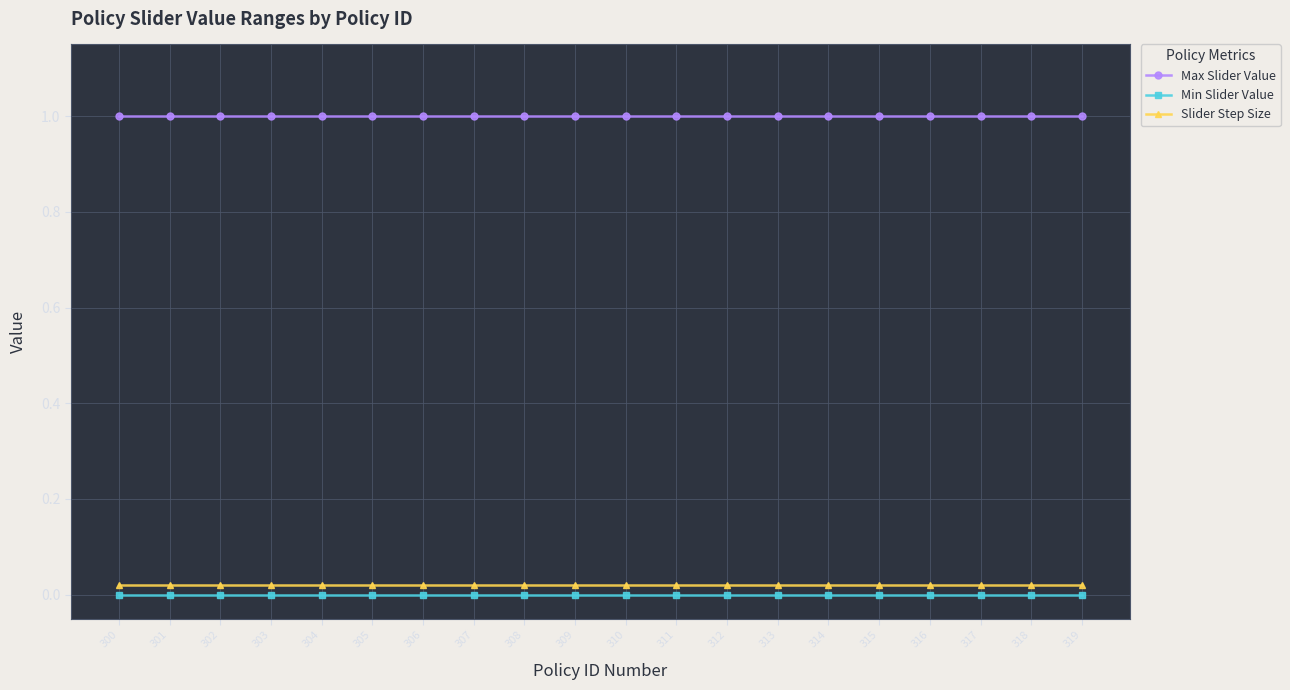

The value of Min Slider Value at 315 is 0.0. True or false?

True